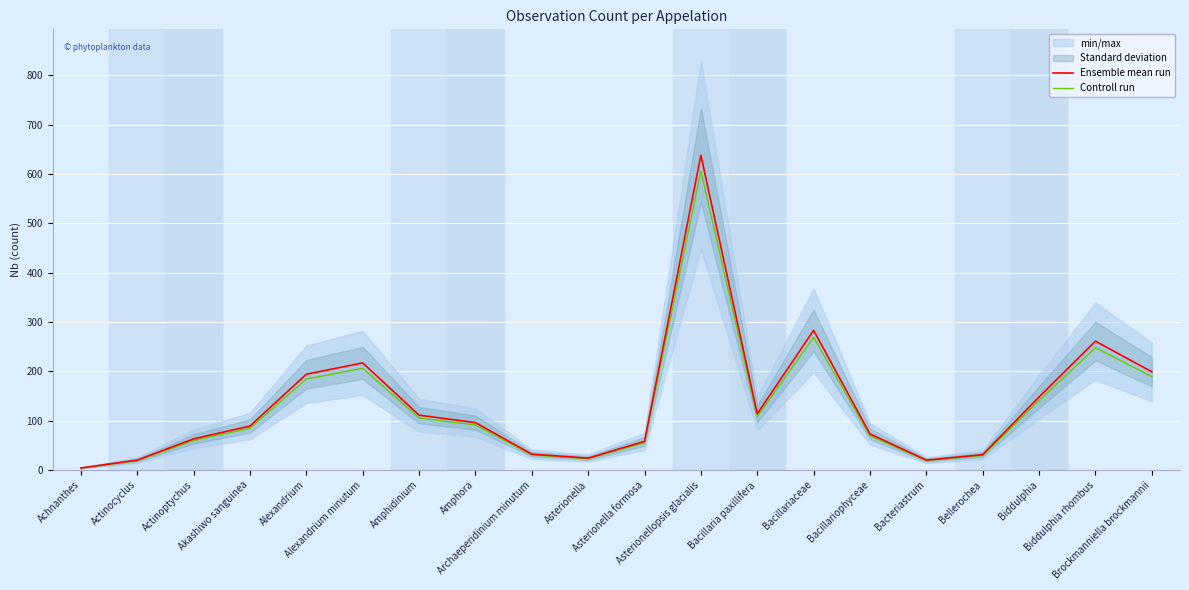

Rank the categories by Controll run value from lowest to highest.

Achnanthes, Actinocyclus, Bacteriastrum, Asterionella, Bellerochea, Archaeperidinium minutum, Asterionella formosa, Actinoptychus, Bacillariophyceae, Akashiwo sanguinea, Amphora, Amphidinium, Bacillaria paxillifera, Biddulphia, Alexandrium, Brockmanniella brockmannii, Alexandrium minutum, Biddulphia rhombus, Bacillariaceae, Asterionellopsis glacialis